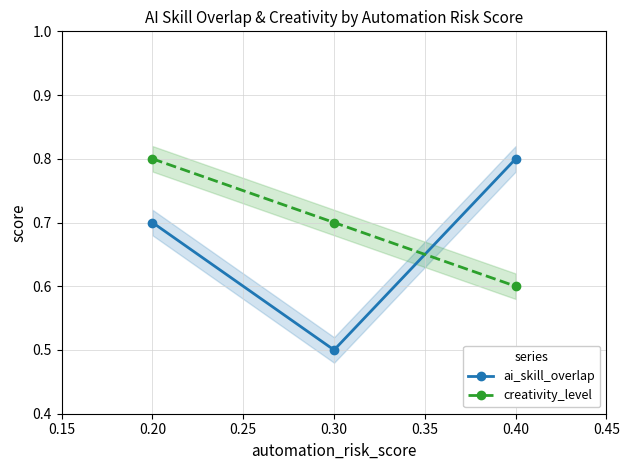

At how many categories does at least one series exceed 0?

3